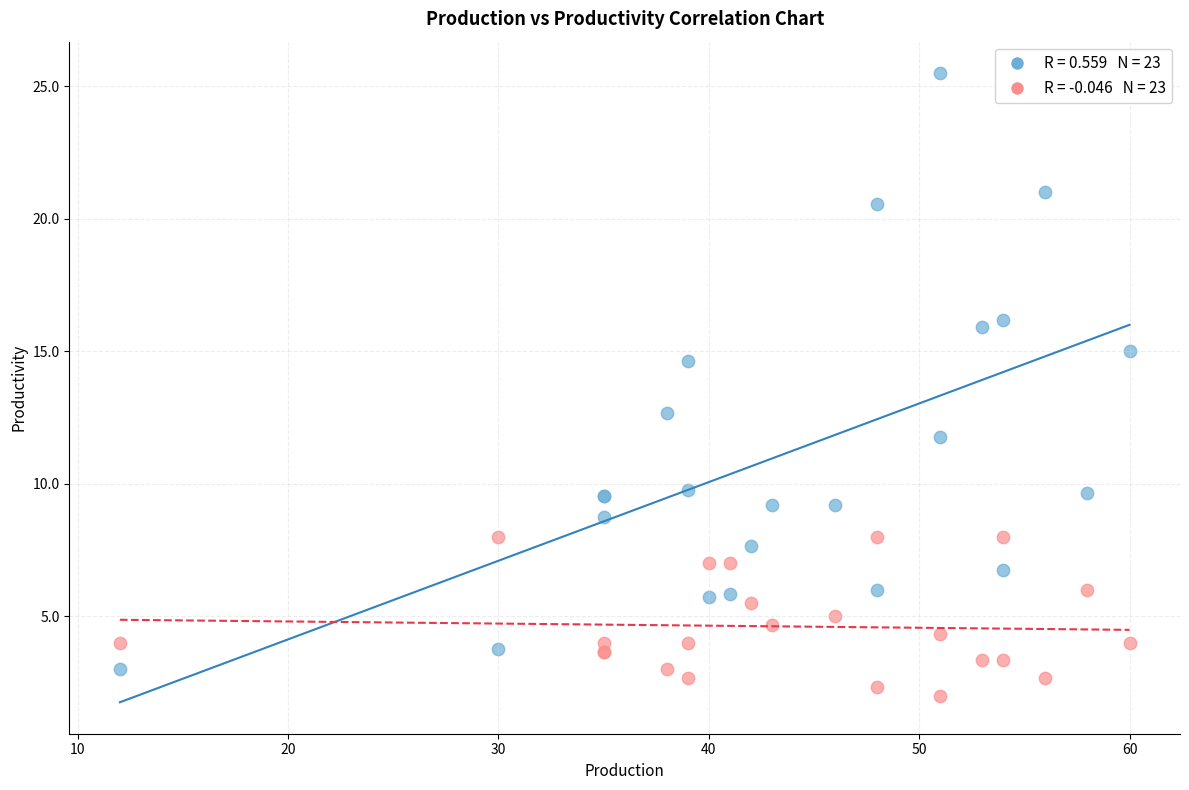

Across all series, what Y value is closest to 13?

12.7